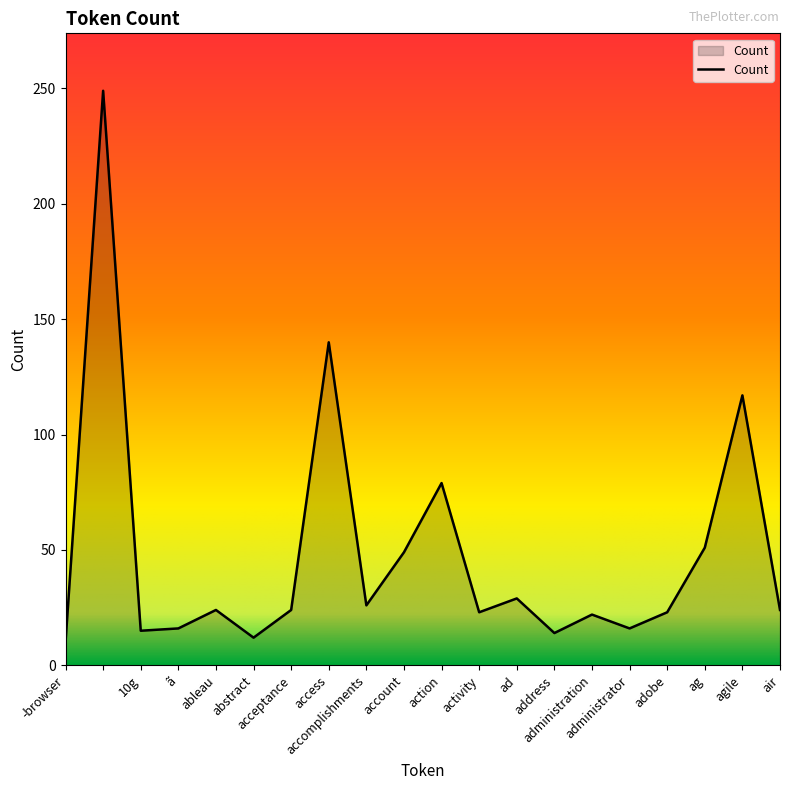

What is the difference between the maximum and minimum values?

239